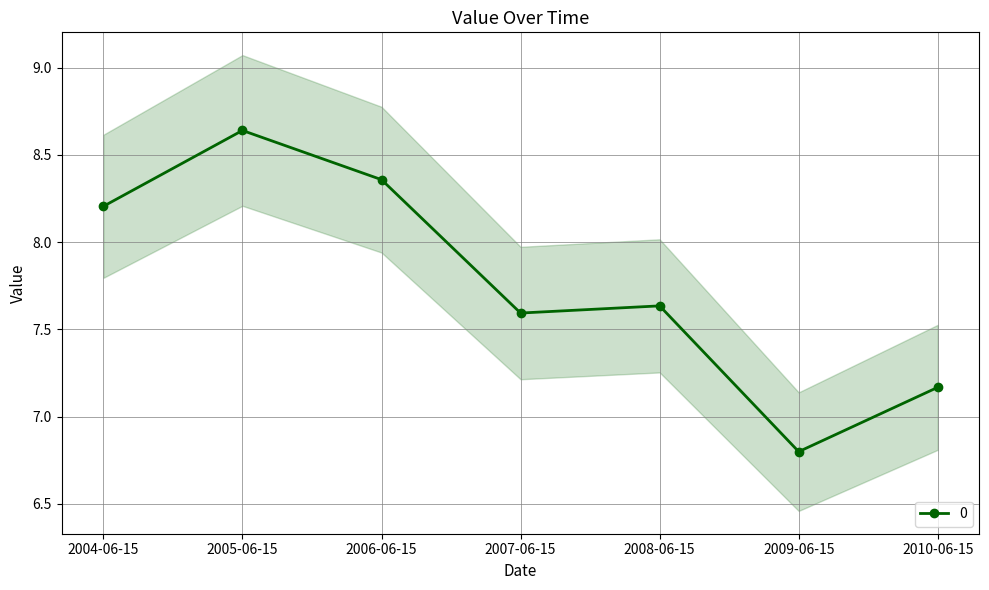

What is the ratio of the value at 2009-06-15 to the value at 2008-06-15?

0.9